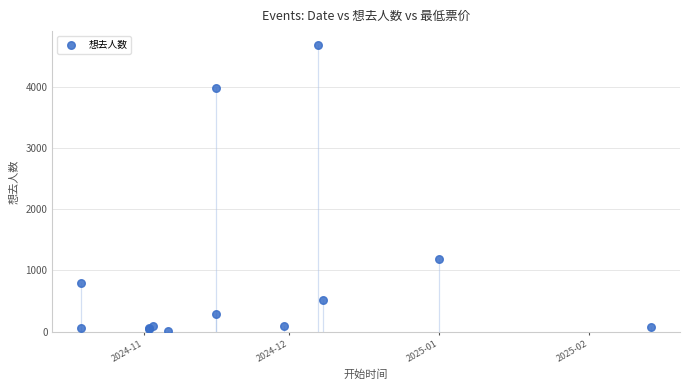

What Y value in the scatter plot is closest to 2342?

1182